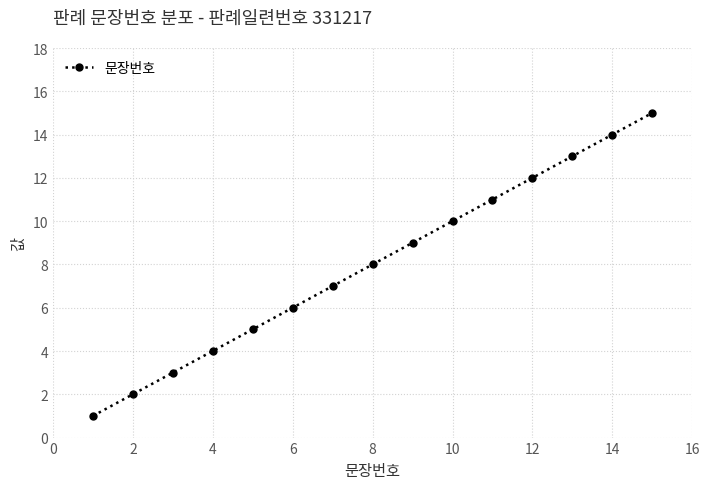

Is this an area chart (filled region under the line)?

No